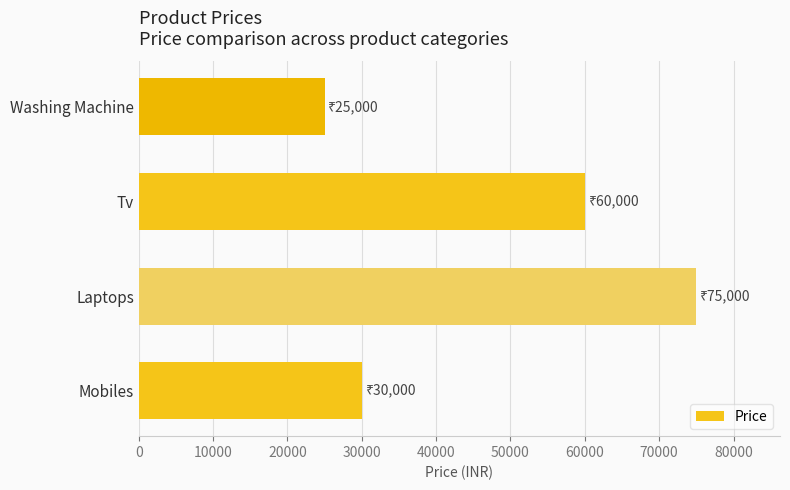

Rank the categories by value from highest to lowest.

Laptops, Tv, Mobiles, Washing Machine